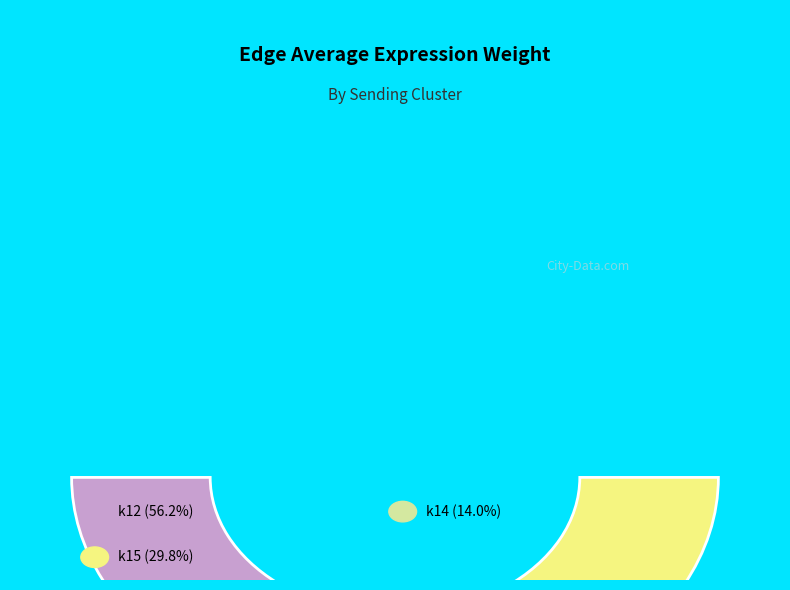

True or false: k12 accounts for 56% of the total.

True